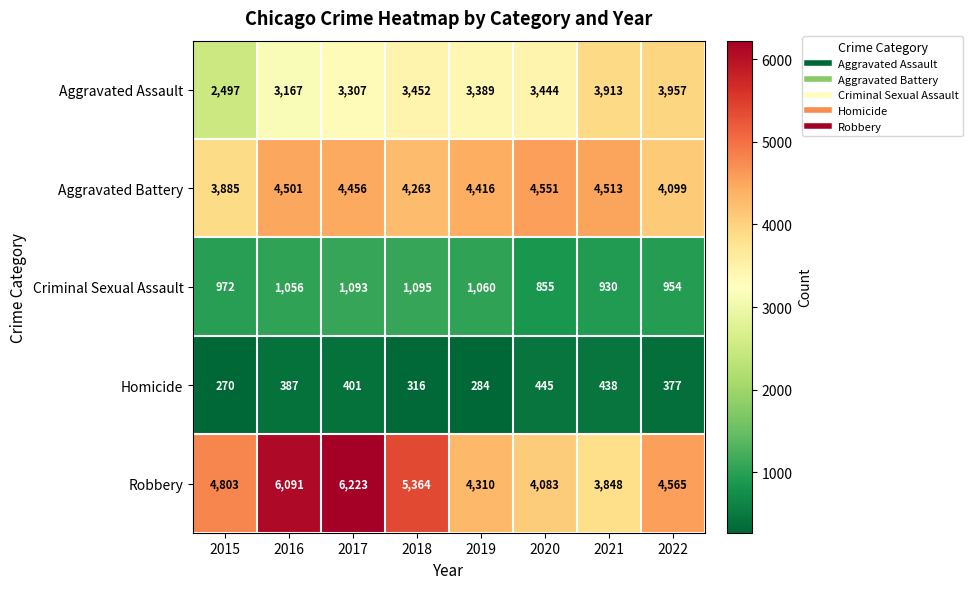

What is the greatest value displayed?

6223